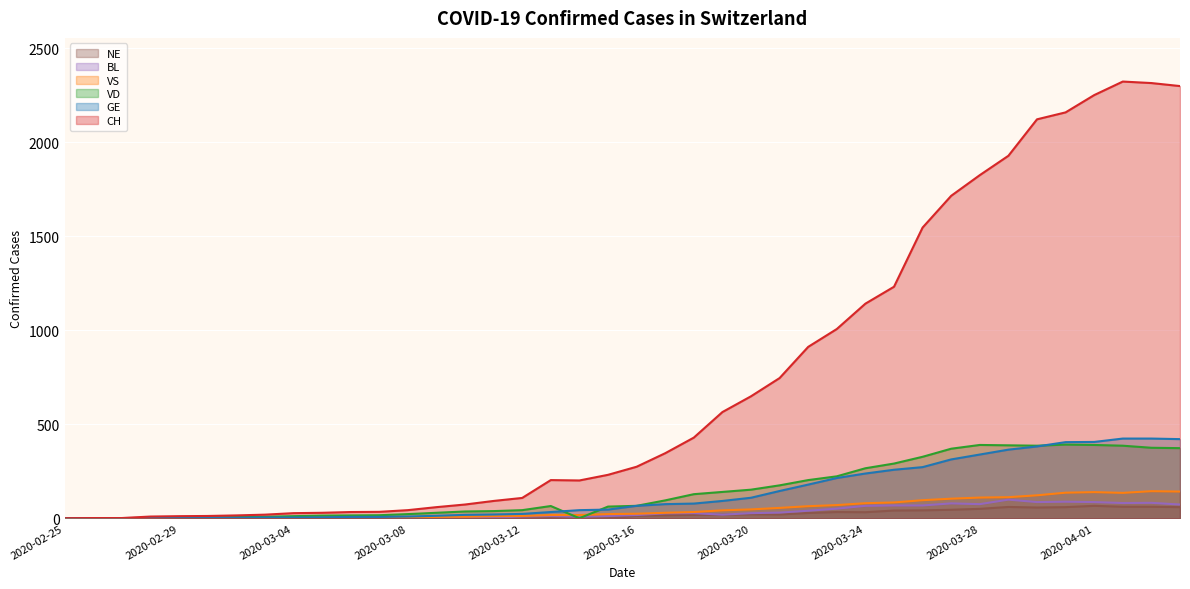

True or false: NE has a value of 61 at 2020-04-03.

True